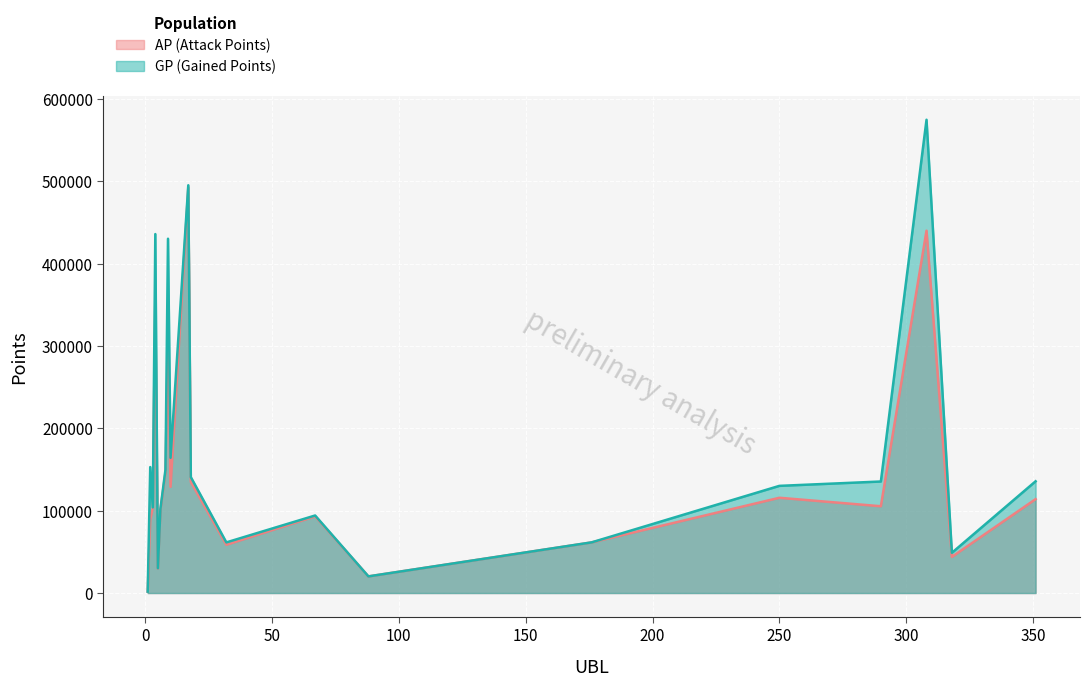

At how many categories does at least one series exceed 364385?

4